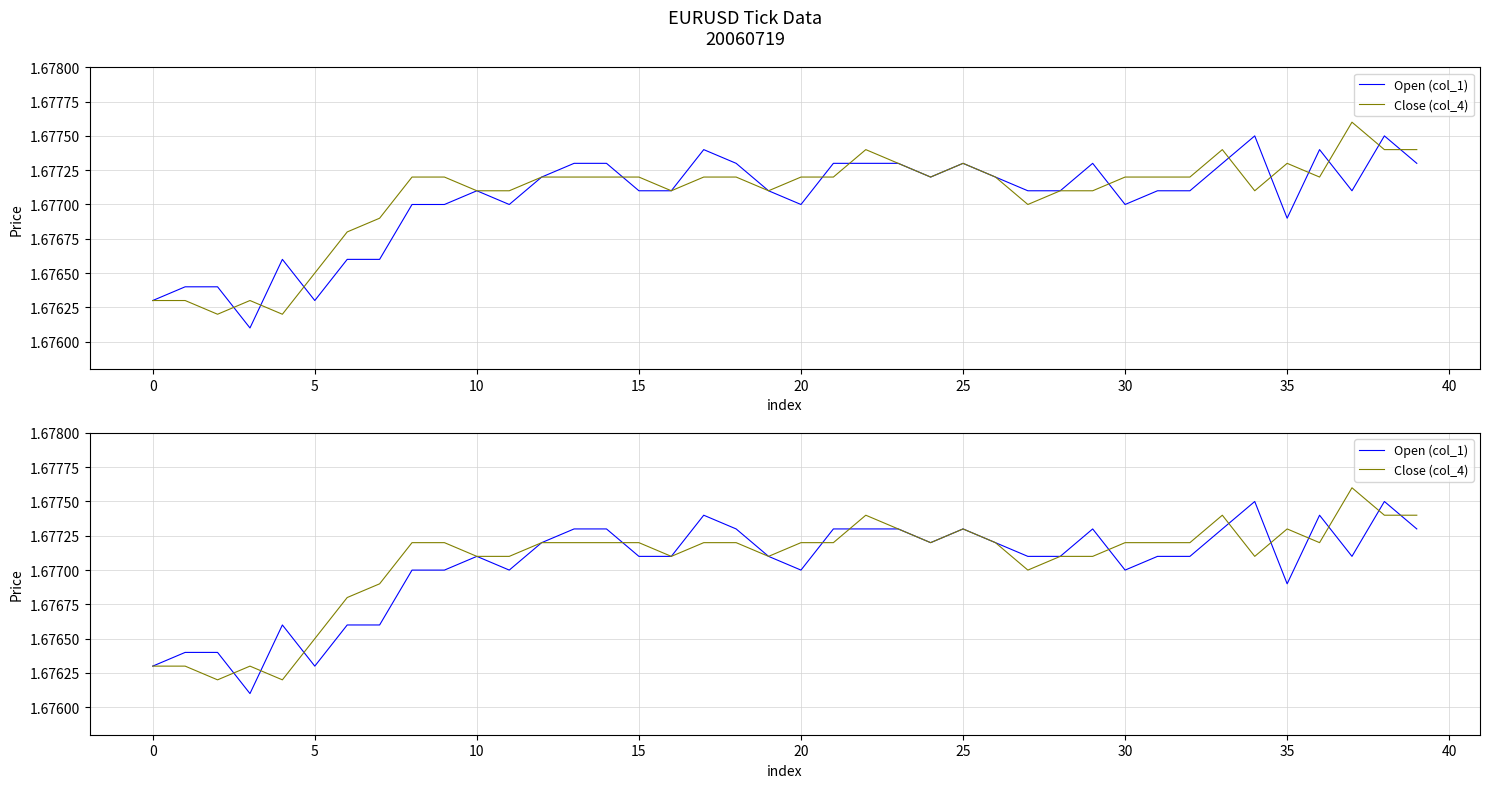

What is the approximate value of Close (col_4) at 34?

1.7